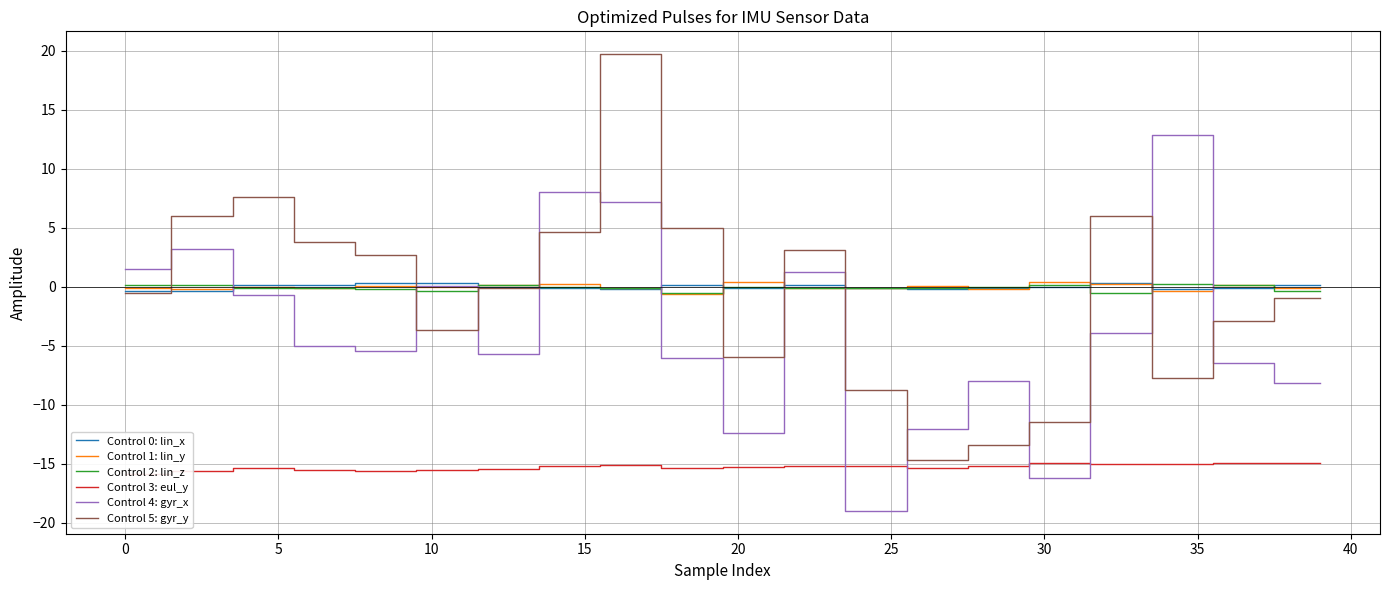

Reading right to left, extract all data points from this chart.

lin_x: 0.1	0.1	-0.1	-0.1	-0.2	-0.2	0.3	0.3	-0.0	-0.0	-0.1	-0.1	-0.2	-0.2	-0.2	-0.2	0.2	0.2	-0.1	-0.1	0.1	0.1	-0.2	-0.2	-0.1	-0.1	-0.1	-0.1	0.3	0.3	0.3	0.3	0.1	0.1	0.1	0.1	-0.4	-0.4	-0.3	-0.3
lin_y: -0.2	-0.2	0.2	0.2	-0.4	-0.4	0.2	0.2	0.4	0.4	-0.2	-0.2	0.1	0.1	-0.1	-0.1	-0.1	-0.1	0.4	0.4	-0.7	-0.7	-0.1	-0.1	0.2	0.2	0.1	0.1	-0.0	-0.0	0.0	0.0	-0.1	-0.1	-0.0	-0.0	-0.2	-0.2	-0.1	-0.1
lin_z: -0.4	-0.4	0.1	0.1	0.2	0.2	-0.5	-0.5	0.2	0.2	-0.0	-0.0	-0.1	-0.1	-0.1	-0.1	-0.1	-0.1	-0.0	-0.0	-0.5	-0.5	-0.1	-0.1	-0.0	-0.0	0.1	0.1	-0.3	-0.3	-0.2	-0.2	-0.1	-0.1	-0.1	-0.1	0.2	0.2	0.1	0.1
eul_y: -15.0	-15.0	-14.9	-14.9	-15.0	-15.0	-15.0	-15.0	-15.0	-15.0	-15.2	-15.2	-15.4	-15.4	-15.2	-15.2	-15.2	-15.2	-15.3	-15.3	-15.3	-15.3	-15.1	-15.1	-15.2	-15.2	-15.5	-15.5	-15.5	-15.5	-15.6	-15.6	-15.5	-15.5	-15.4	-15.4	-15.6	-15.6	-15.9	-15.9
gyr_x: -8.1	-8.1	-6.4	-6.4	12.8	12.8	-3.9	-3.9	-16.2	-16.2	-8.0	-8.0	-12.1	-12.1	-19.0	-19.0	1.2	1.2	-12.4	-12.4	-6.1	-6.1	7.1	7.1	8.0	8.0	-5.8	-5.8	0.1	0.1	-5.4	-5.4	-5.1	-5.1	-0.7	-0.7	3.2	3.2	1.5	1.5
gyr_y: -0.9	-0.9	-2.9	-2.9	-7.8	-7.8	6.0	6.0	-11.5	-11.5	-13.4	-13.4	-14.7	-14.7	-8.8	-8.8	3.1	3.1	-5.9	-5.9	4.9	4.9	19.7	19.7	4.6	4.6	-0.1	-0.1	-3.7	-3.7	2.7	2.7	3.8	3.8	7.6	7.6	6.0	6.0	-0.5	-0.5